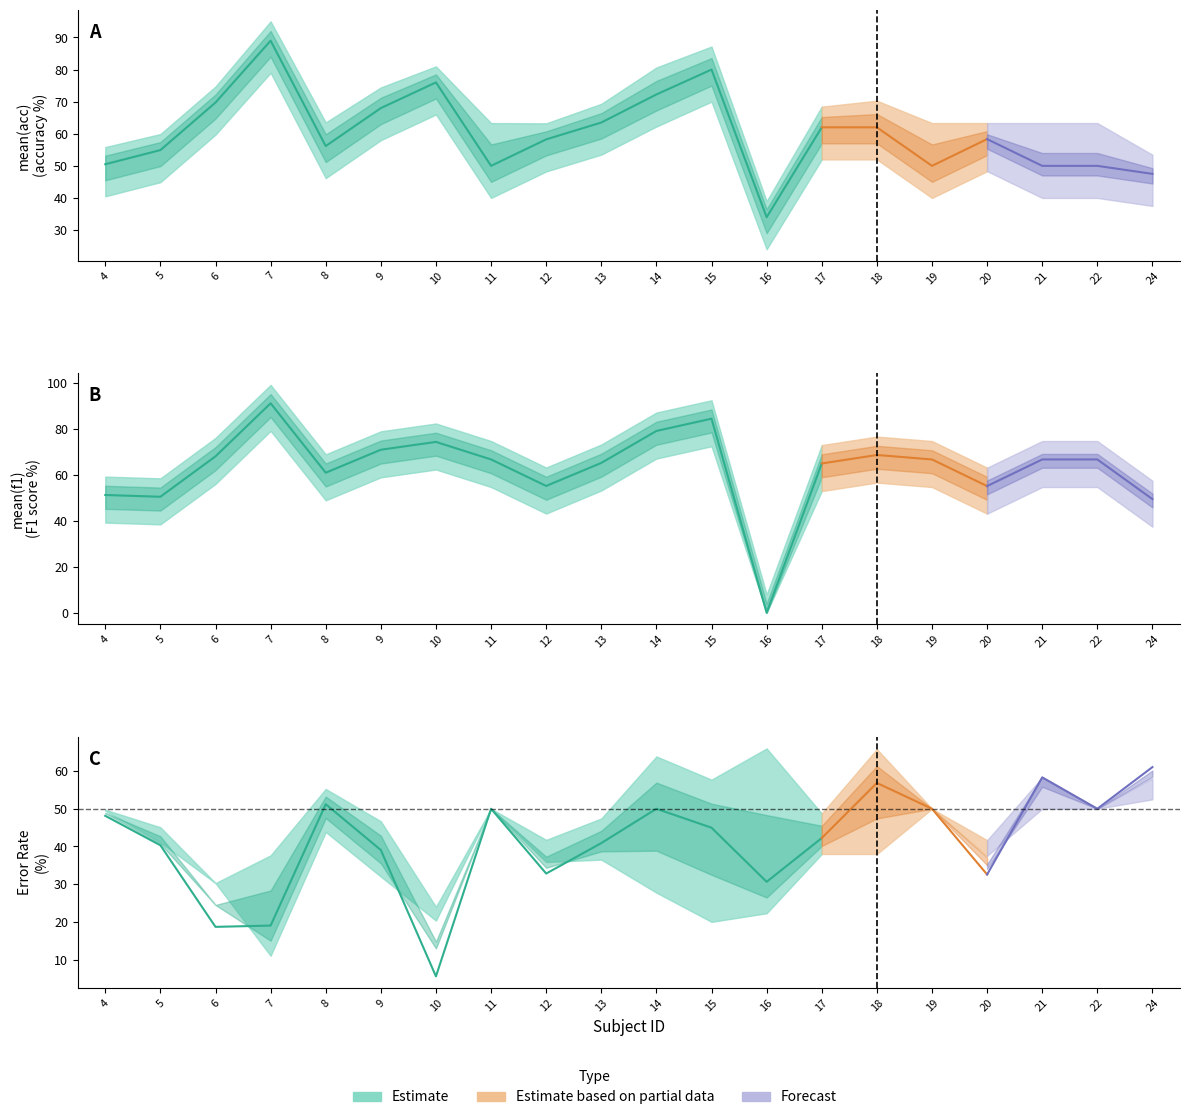

What is the maximum value shown in the chart?

91.1